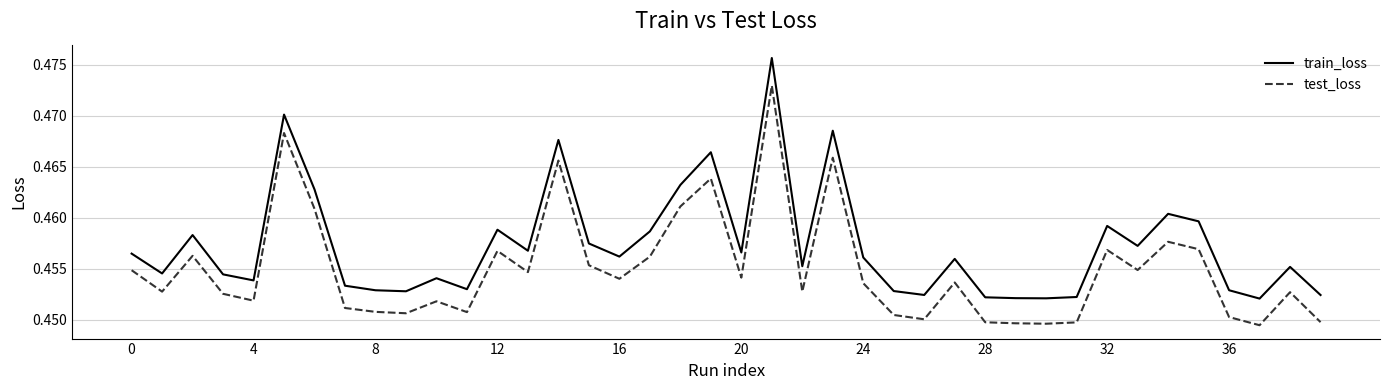

List the series in order of their peak value, lowest first.

test_loss, train_loss